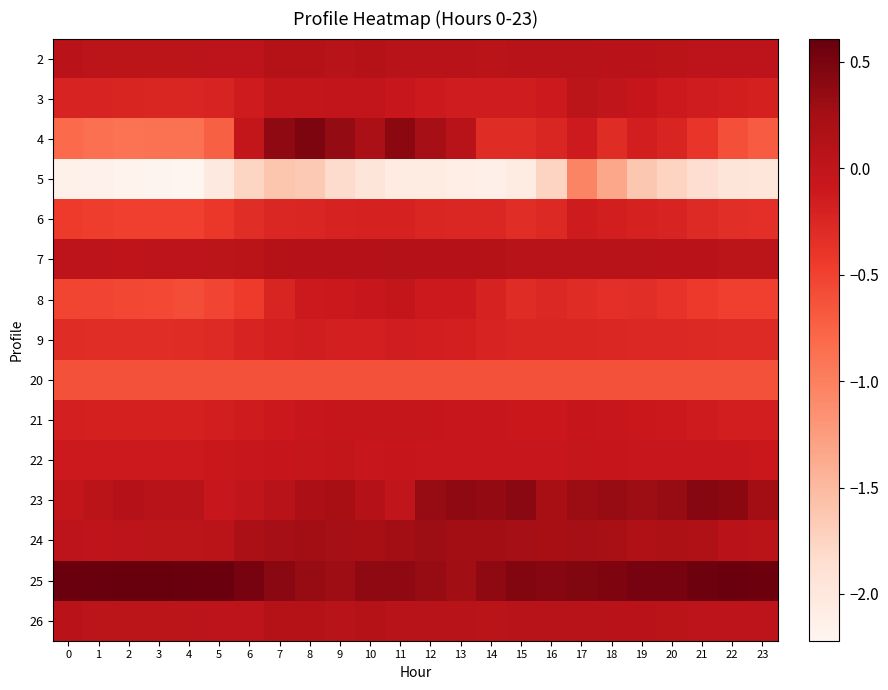

Rank the series at 19 from lowest to highest value.

5, 20, 8, 9, 6, 4, 21, 22, 3, 2, 26, 7, 24, 23, 25